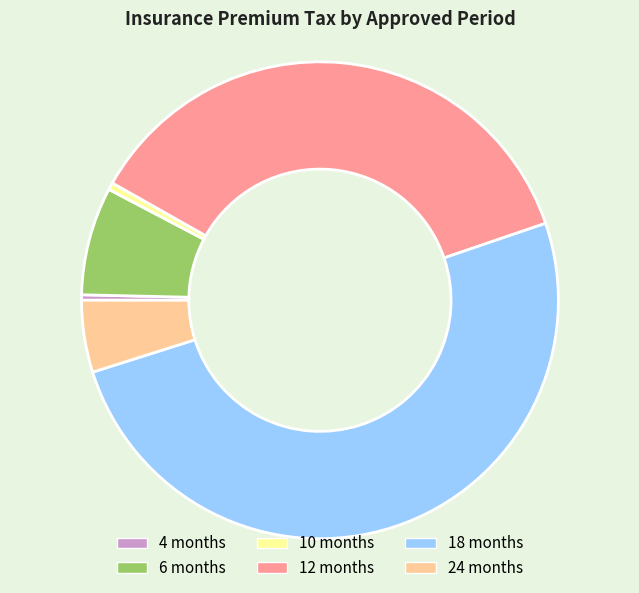

How many segments does this pie chart have?

6